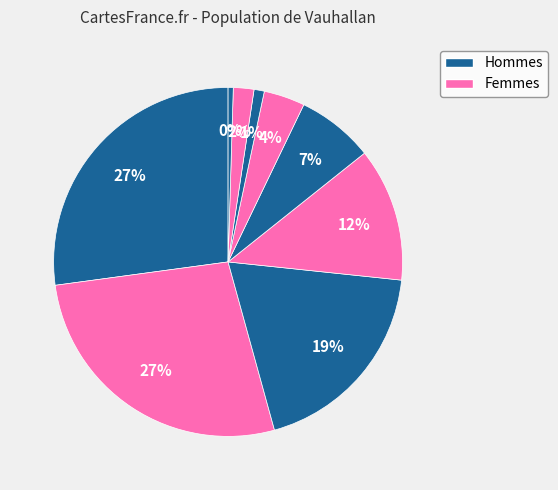

How many slices are in this pie chart?

9